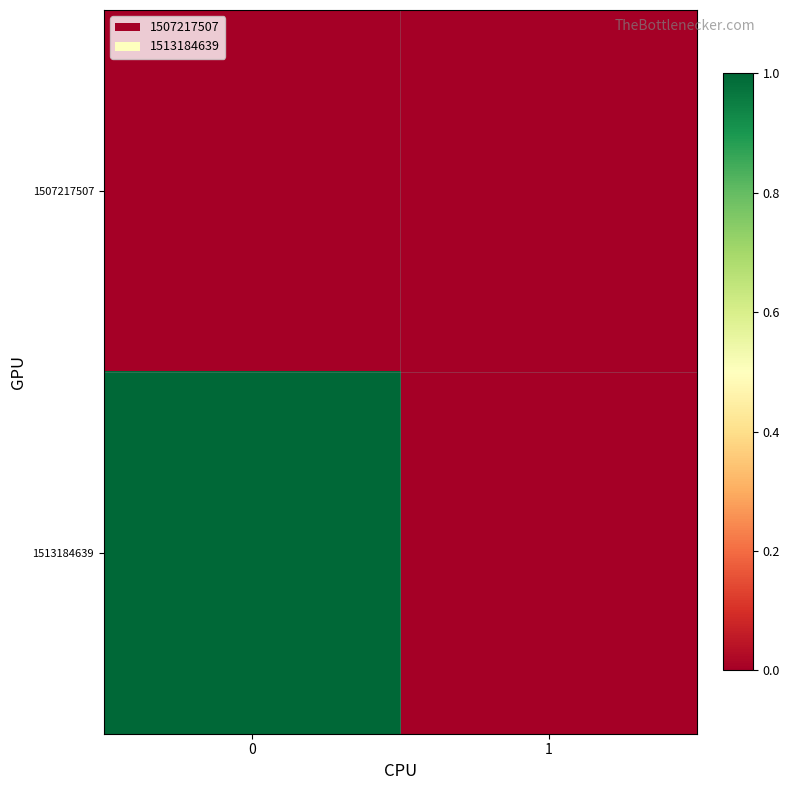

Rank the series by their average value, from highest to lowest.

1513184639, 1507217507